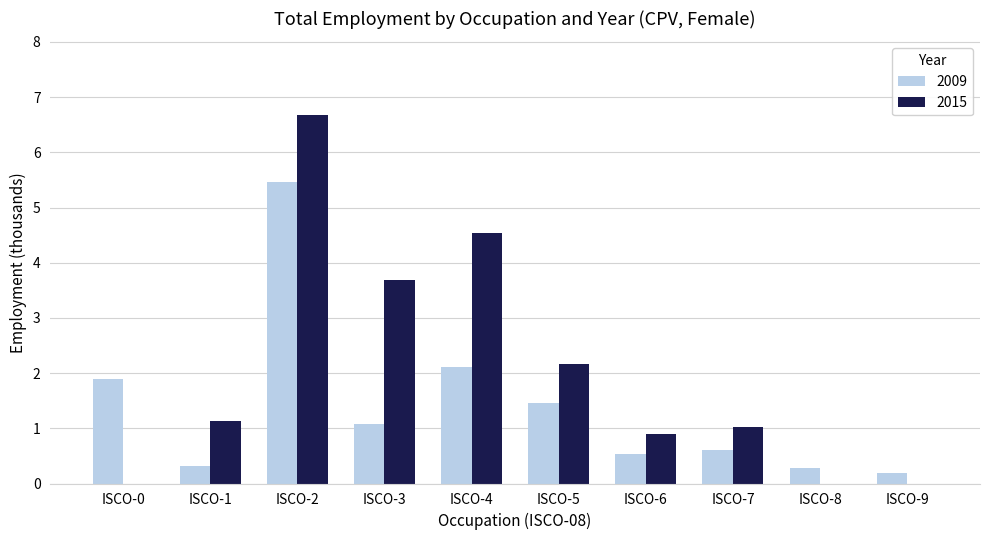

Where is 2015 nearest to the value 3?

ISCO-3